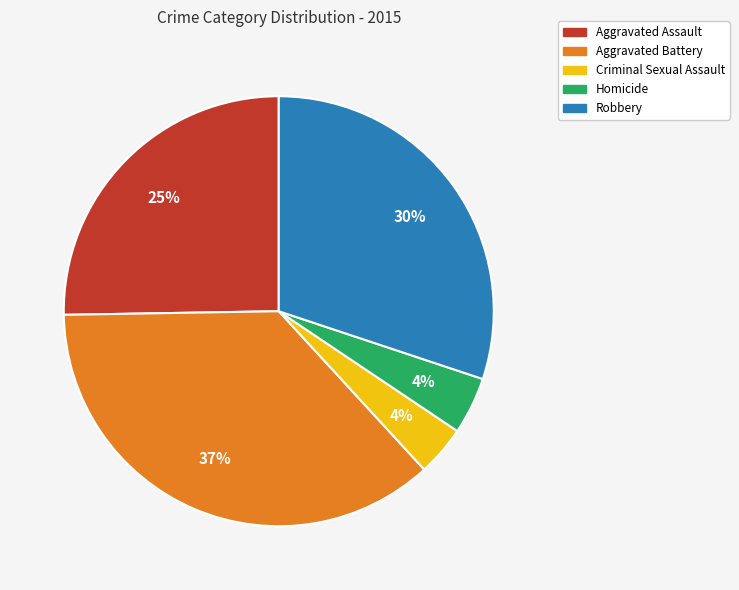

To the nearest percent, what percentage of the pie is Aggravated Battery?

37%